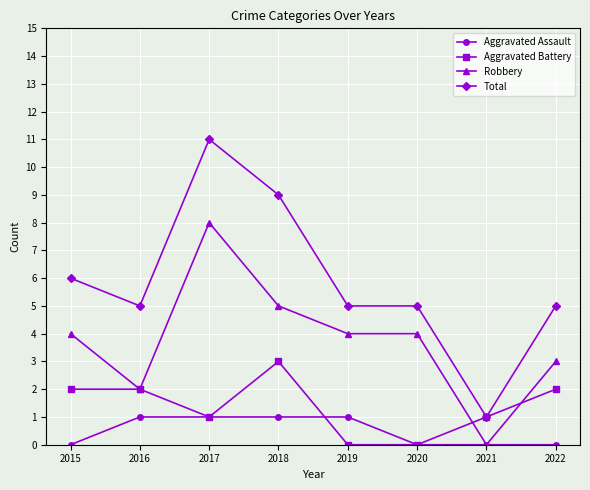

What is the sum of the Total values at 2020 and 2015?

11